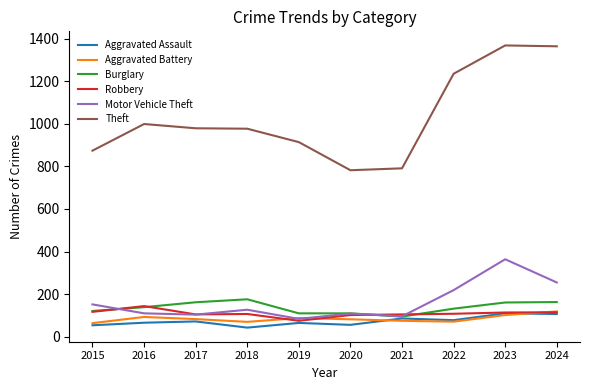

Does the chart display data point markers on the line(s)?

No